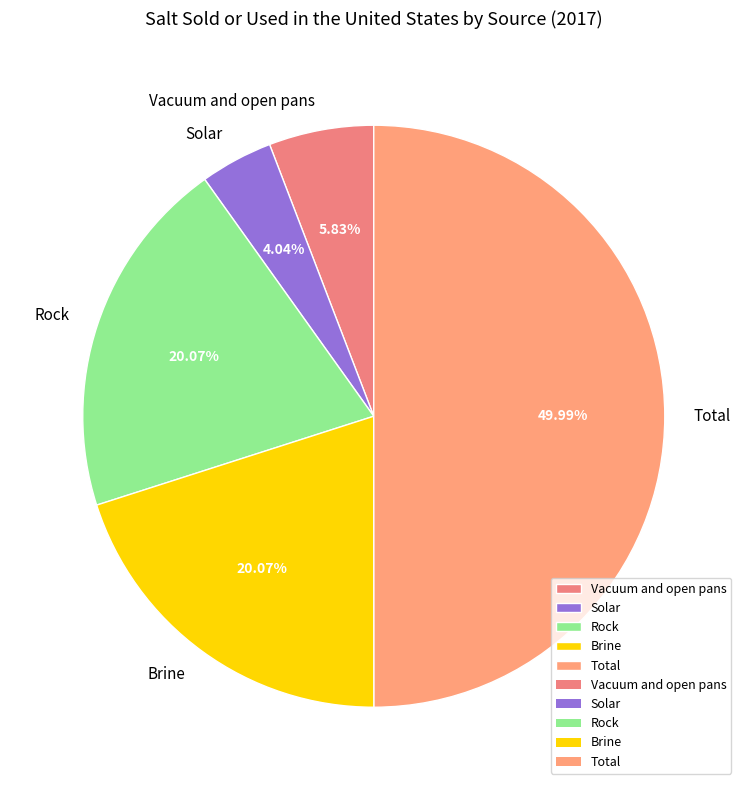

To the nearest percent, what is the difference between the largest and smallest slice percentages?

46%